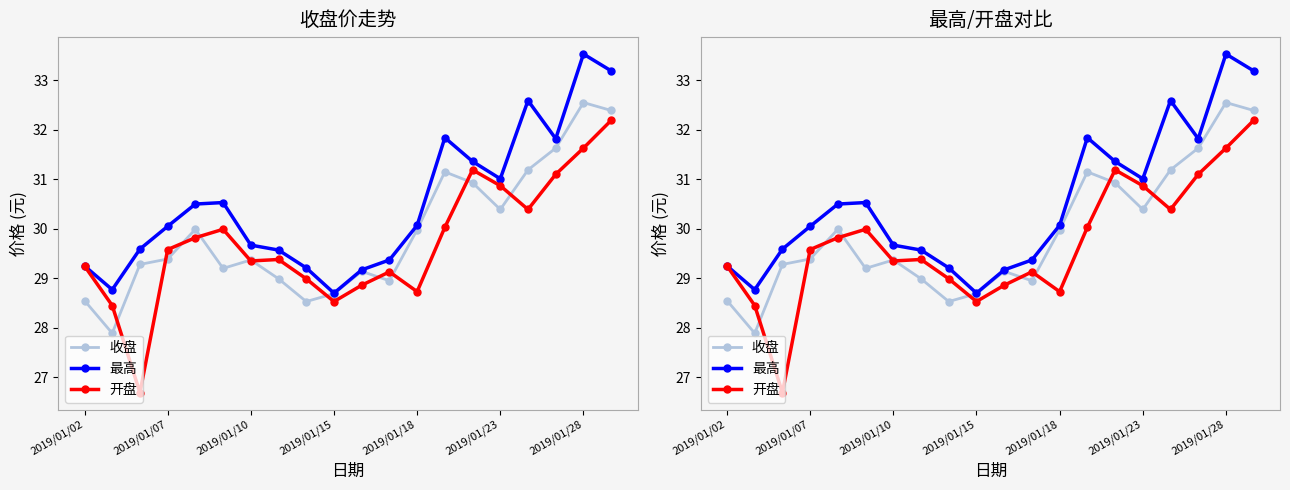

At which label does 开盘 first exceed 29?

2019/01/02